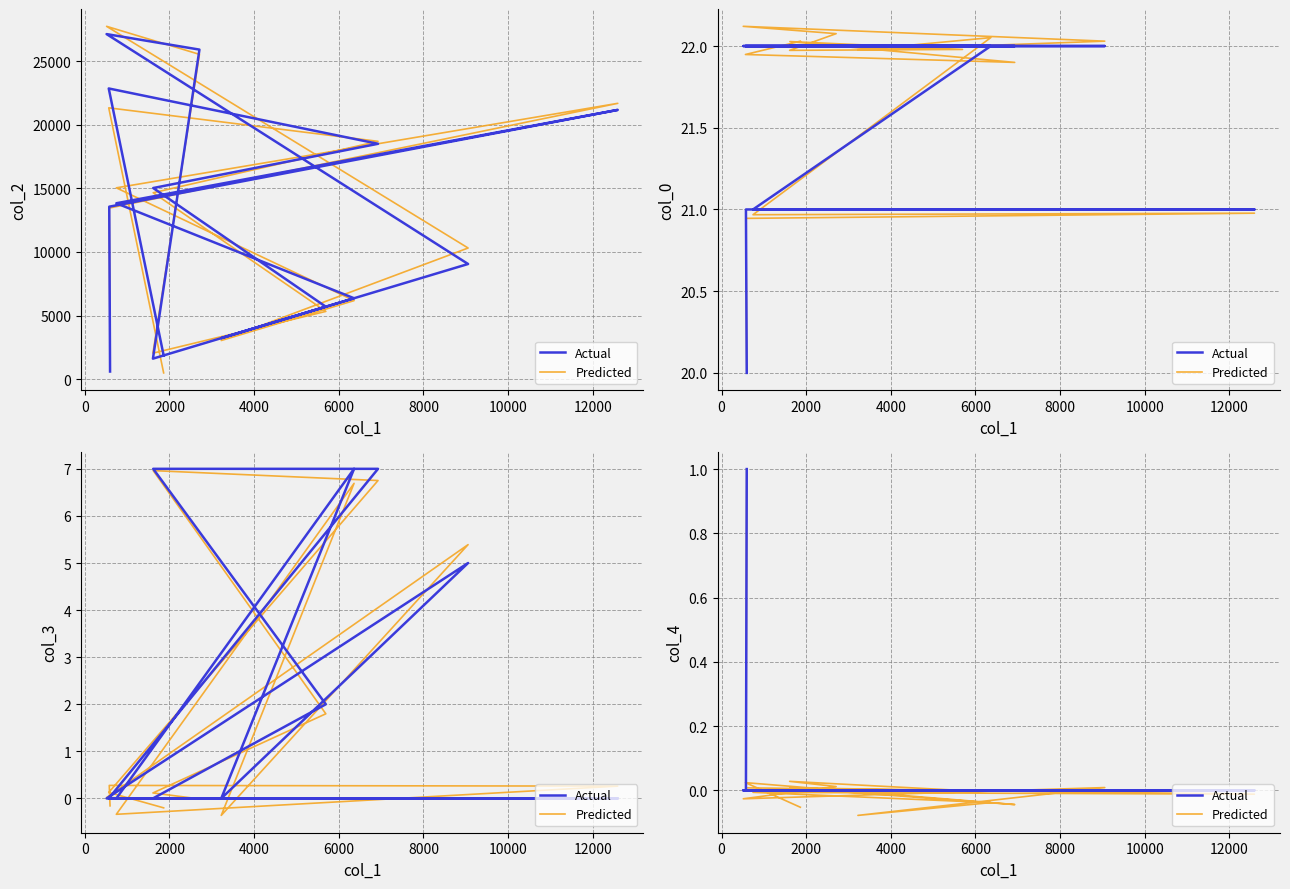

True or false: Predicted and Actual cross at least once.

True